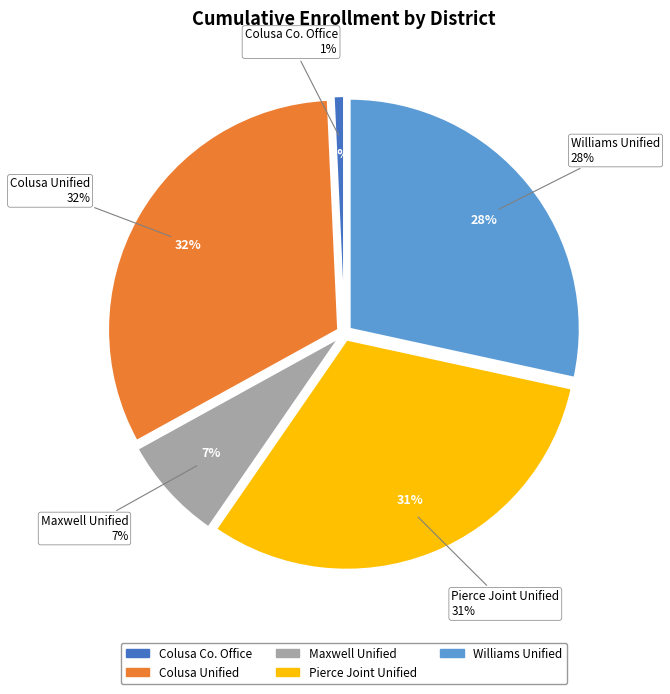

To the nearest percent, what is the combined percentage of Colusa Unified and Pierce Joint Unified?

63%